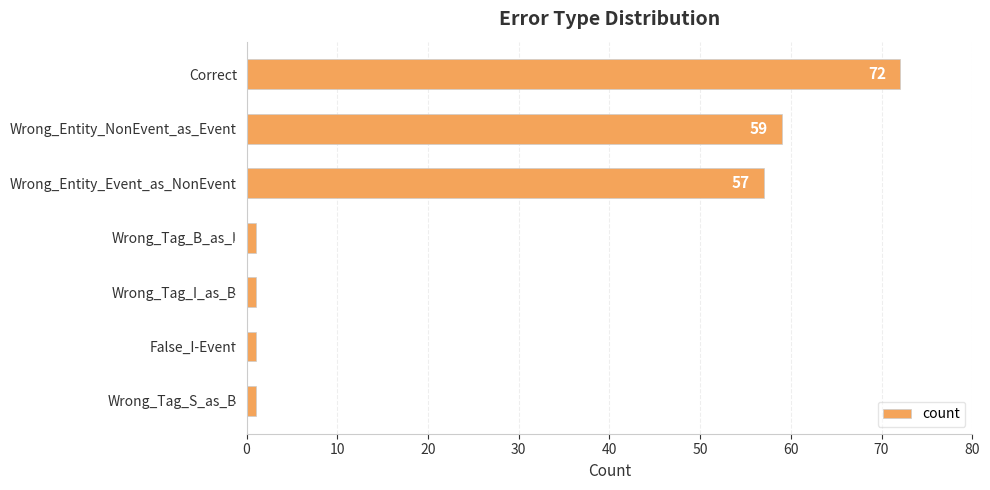

True or false: the data shows 1 at Wrong_Tag_B_as_I.

True